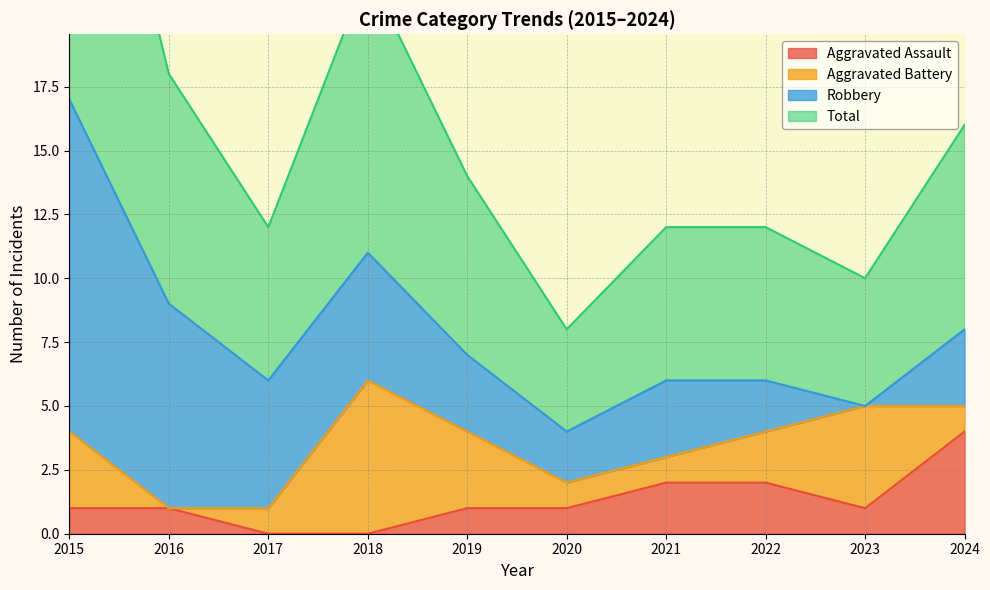

Where is Total nearest to the value 10?

2016